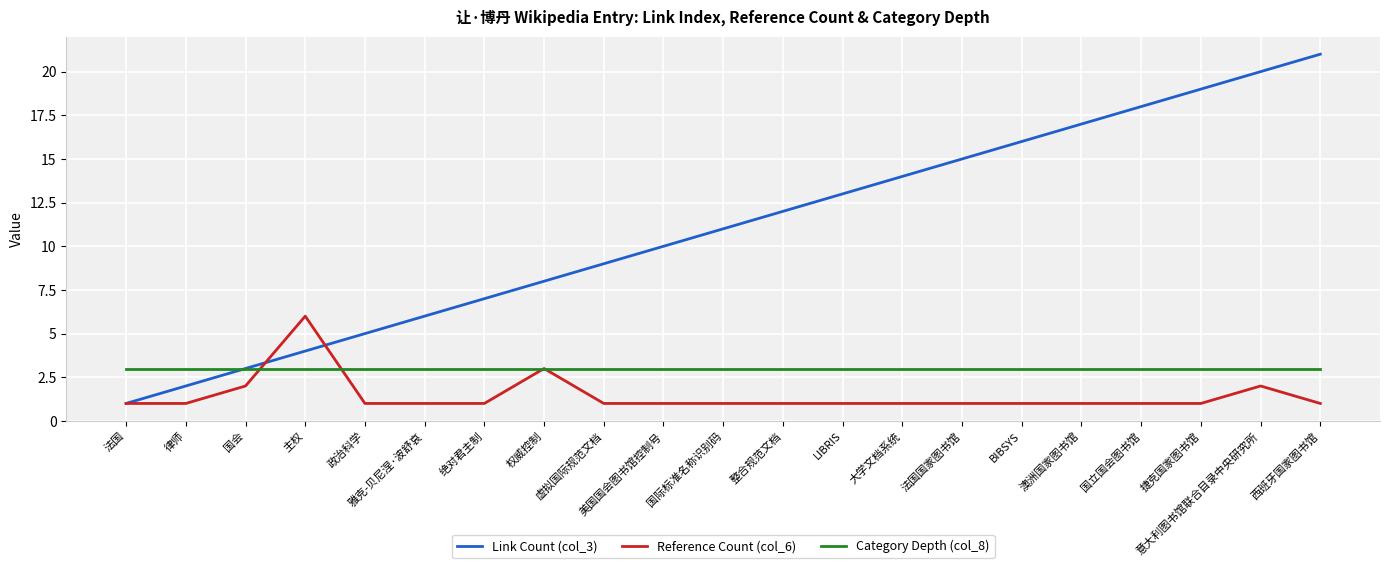

Is it true that Category Depth (col_8) equals 3 at 国际标准名称识别码?

True